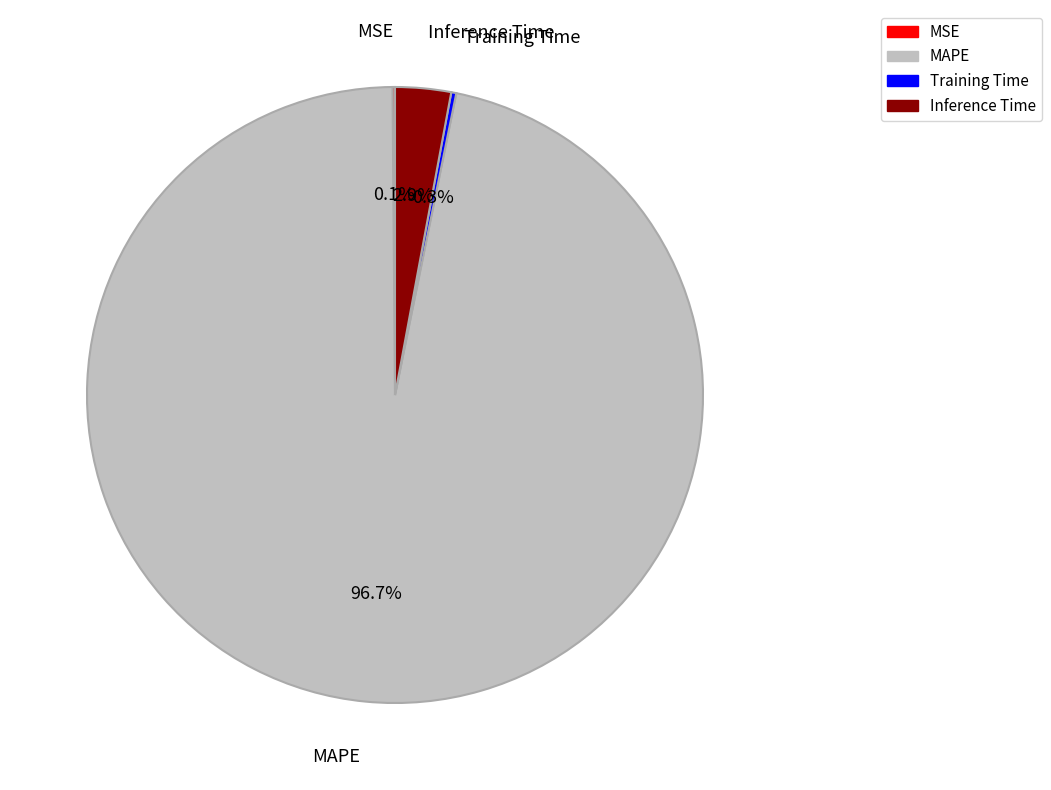

Combined, do Inference Time and MAPE account for over 50%?

Yes